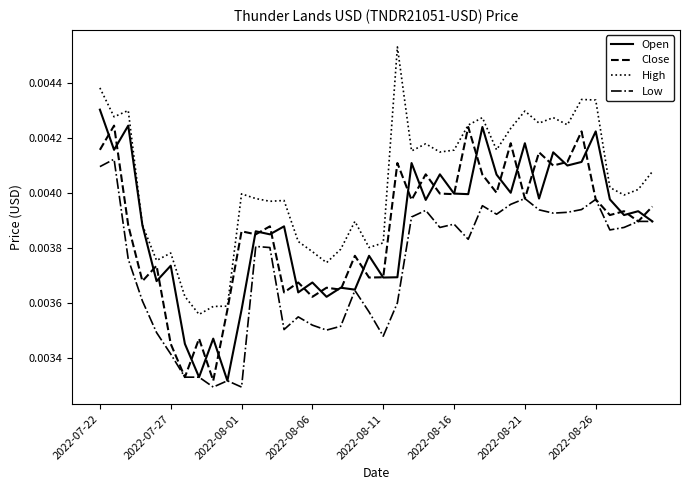

True or false: High and Low intersect in this chart.

False